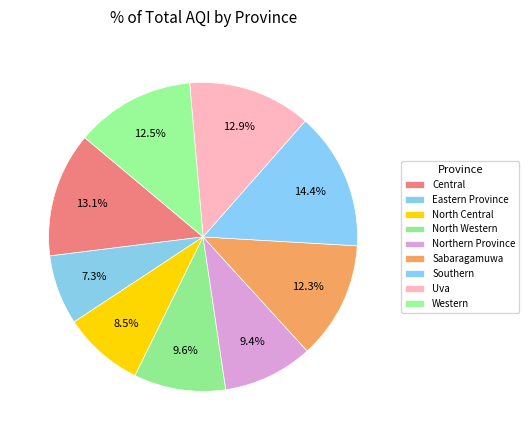

Between Western and Northern Province, which is larger?

Western